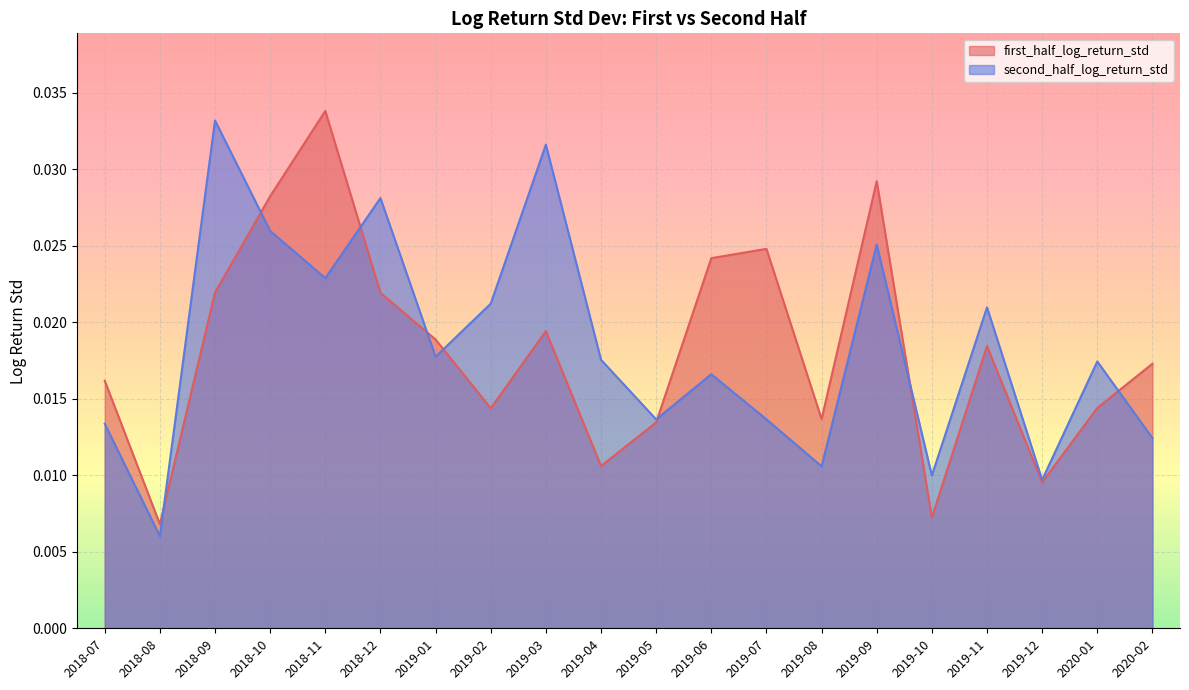

At which category does second_half_log_return_std reach its first local valley?

2018-08